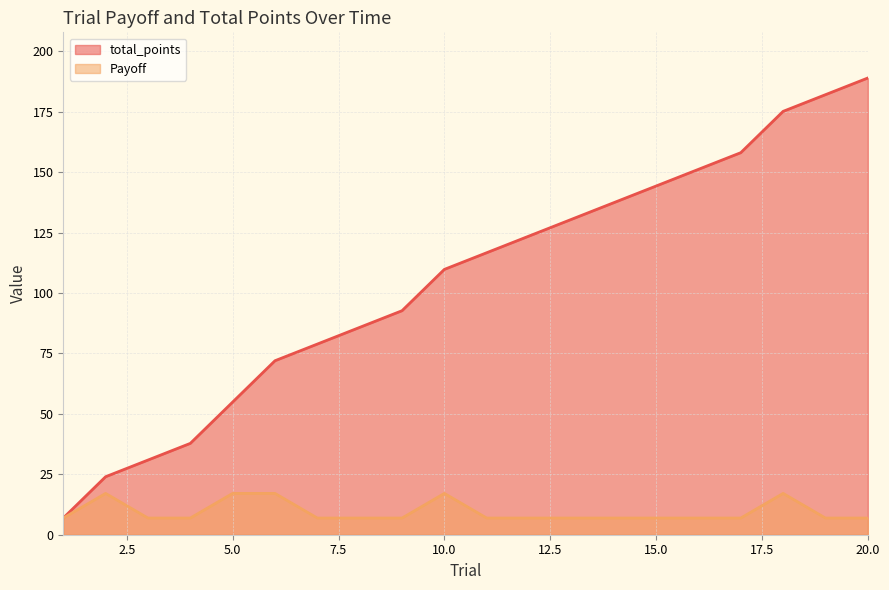

At which label does total_points first exceed 116?

11